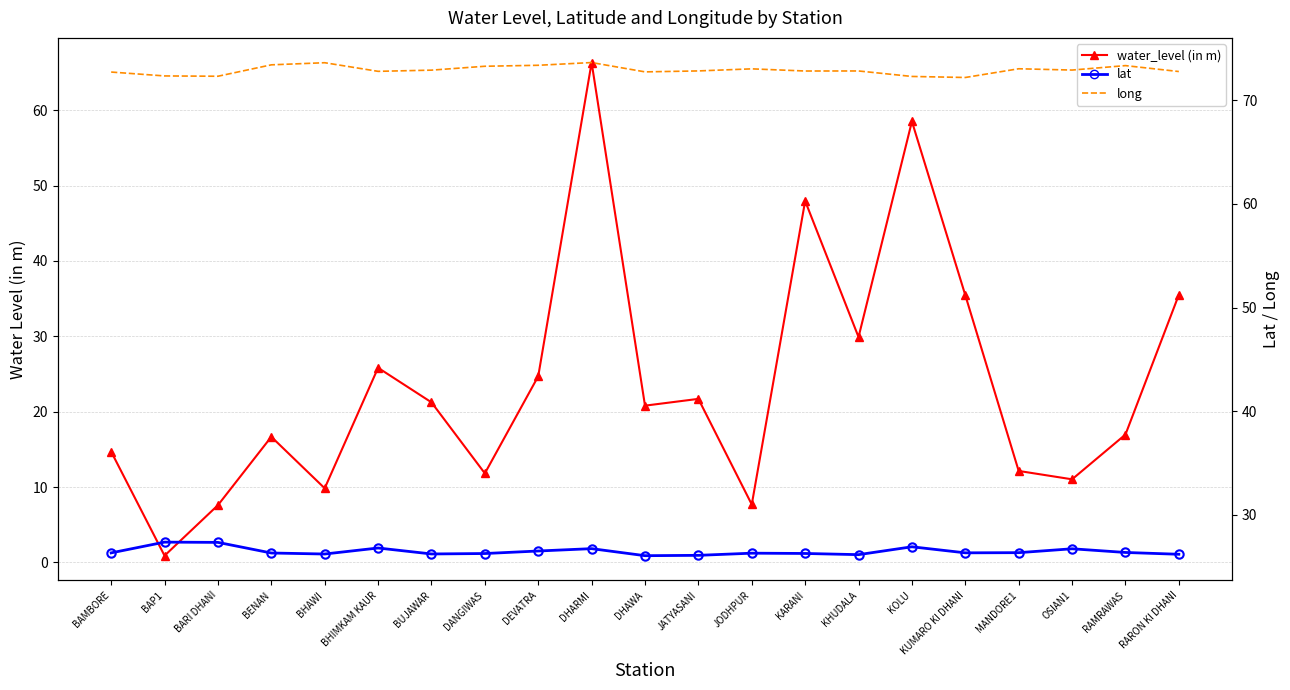

Is the value of water_level (in m) at BARI DHANI greater than the value of long at BHAWI?

No